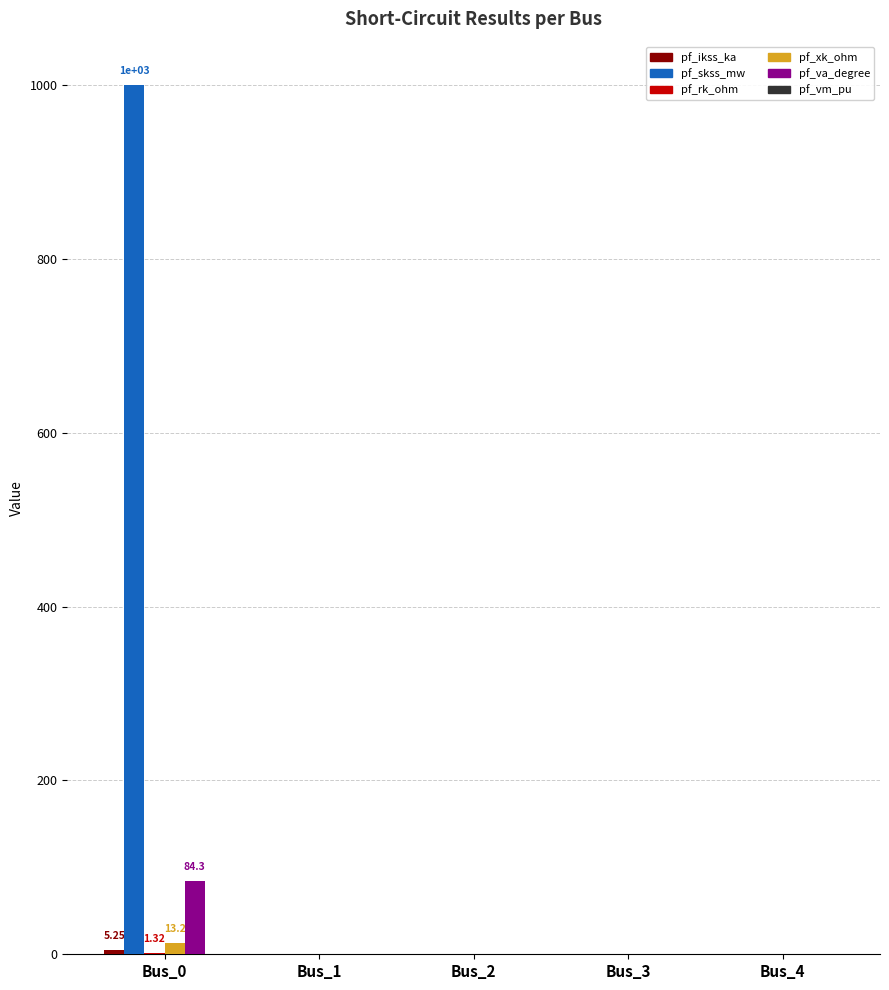

At which category is the sum across all series the highest?

Bus_0